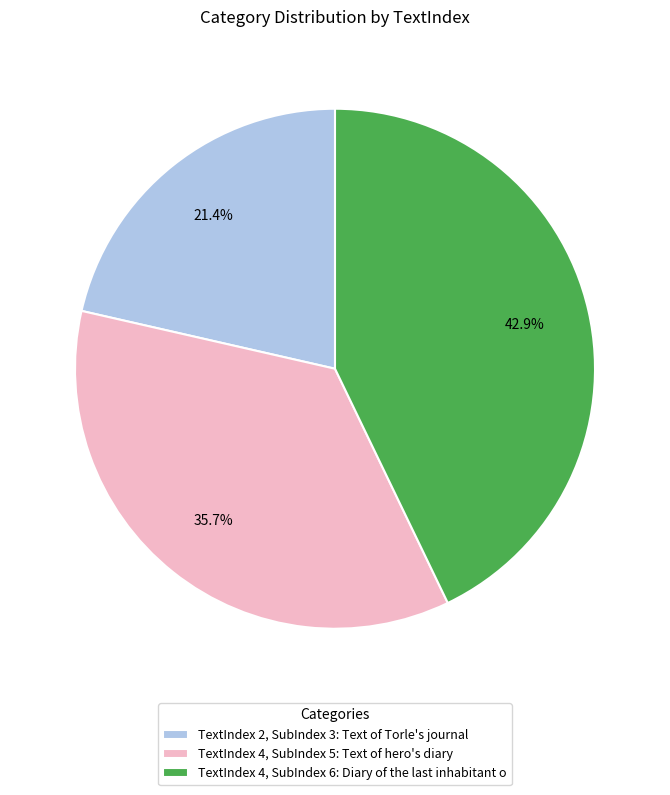

How much of the chart is everything except TextIndex 4, SubIndex 5: Text of hero's diary?

64.3%